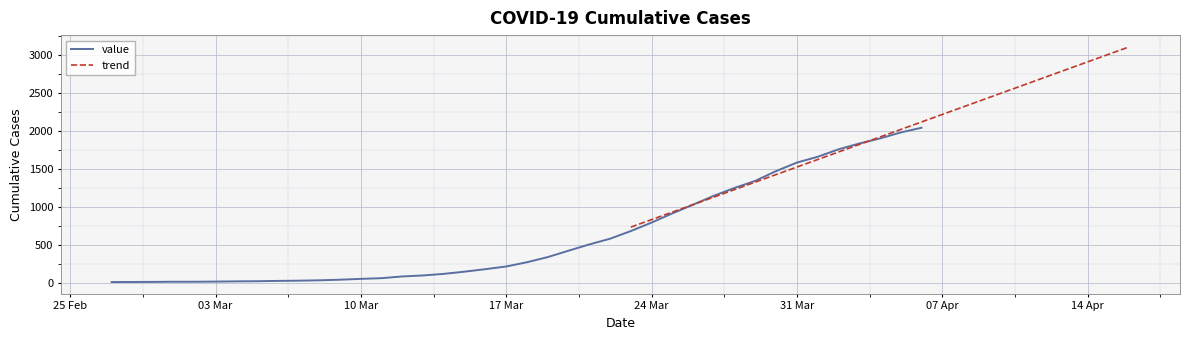

Rank the categories by value from lowest to highest.

2020-02-27, 2020-02-28, 2020-02-29, 2020-03-01, 2020-03-02, 2020-03-03, 2020-03-04, 2020-03-05, 2020-03-06, 2020-03-07, 2020-03-08, 2020-03-09, 2020-03-10, 2020-03-11, 2020-03-12, 2020-03-13, 2020-03-14, 2020-03-15, 2020-03-16, 2020-03-17, 2020-03-18, 2020-03-19, 2020-03-20, 2020-03-21, 2020-03-22, 2020-03-23, 2020-03-24, 2020-03-25, 2020-03-26, 2020-03-27, 2020-03-28, 2020-03-29, 2020-03-30, 2020-03-31, 2020-04-01, 2020-04-02, 2020-04-03, 2020-04-04, 2020-04-05, 2020-04-06